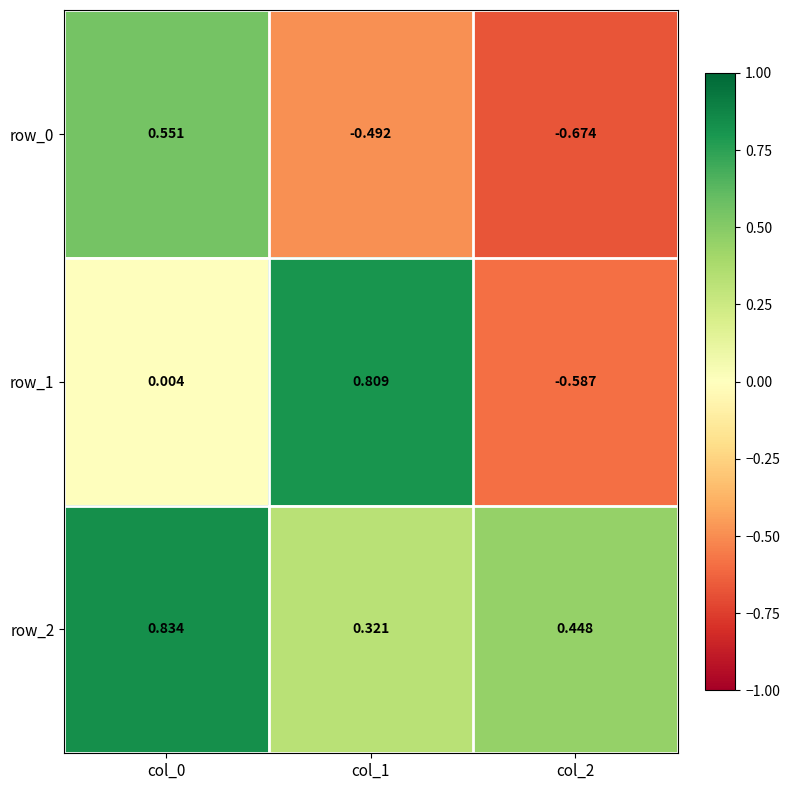

Is the value of row_0 at col_2 greater than the value of row_2 at col_1?

No